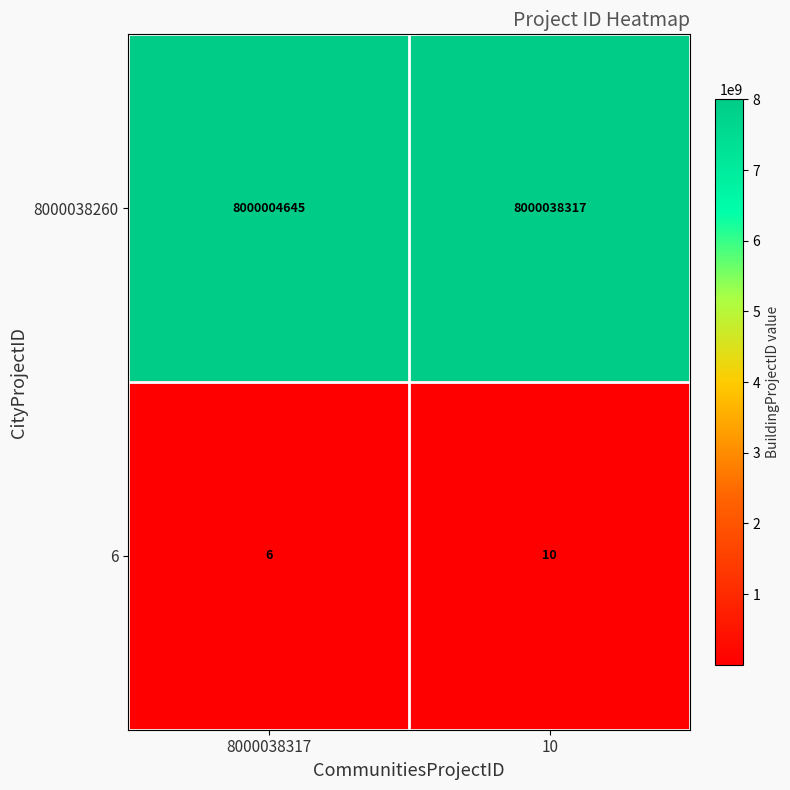

What is the sum of all 6 values?

16